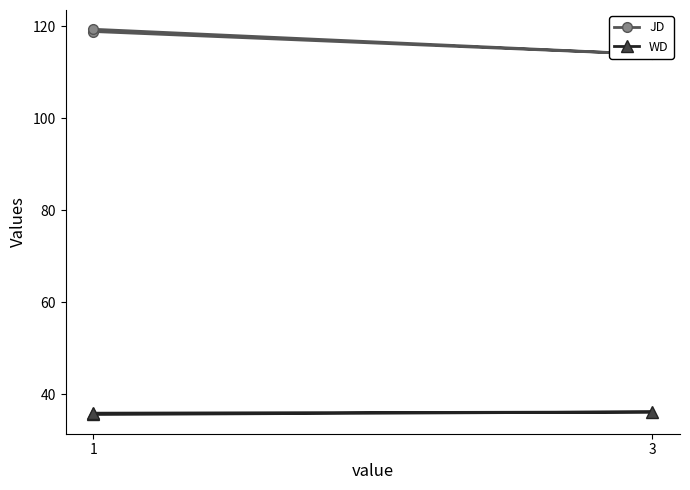

What is the difference between the maximum and minimum values in the JD series?

5.5